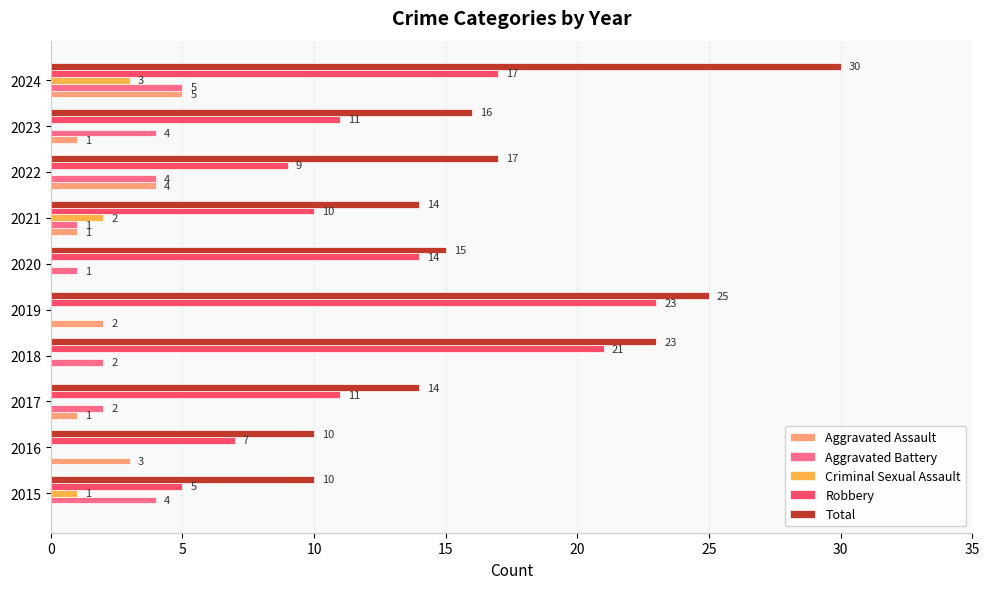

What is the maximum value for Robbery?

23